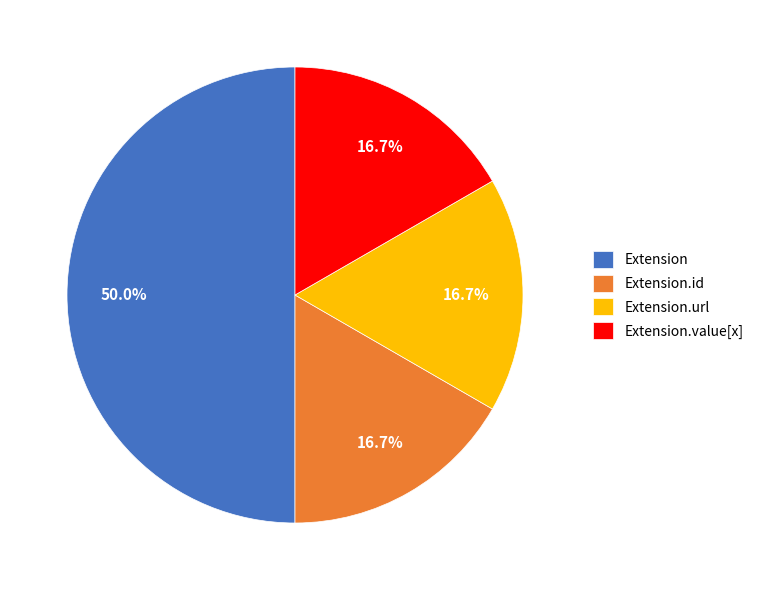

Combined, do Extension and Extension.url account for over 50%?

Yes